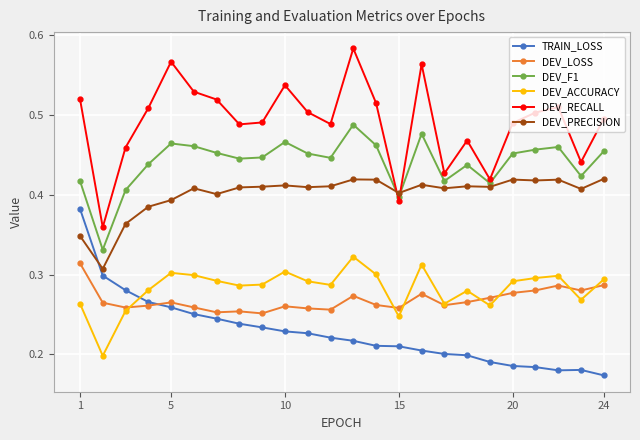

How many interior local valleys does the DEV_F1 series have?

7